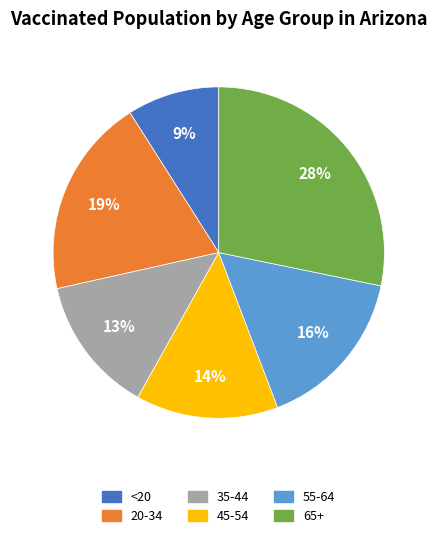

Which has a higher value, 65+ or 55-64?

65+